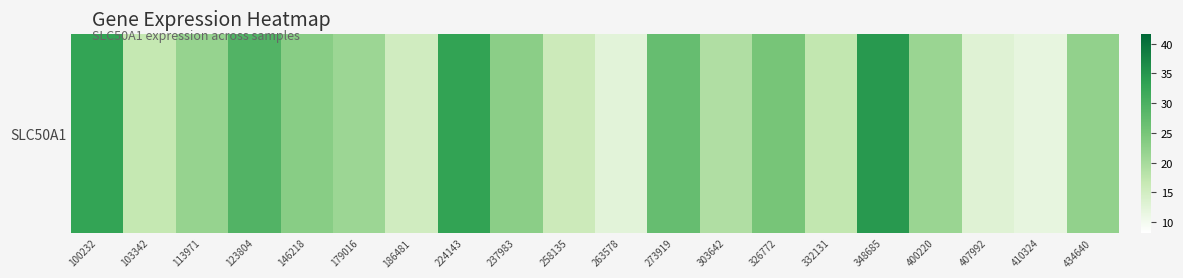

The chart shows a value of 10.0 at 103342. True or false?

False